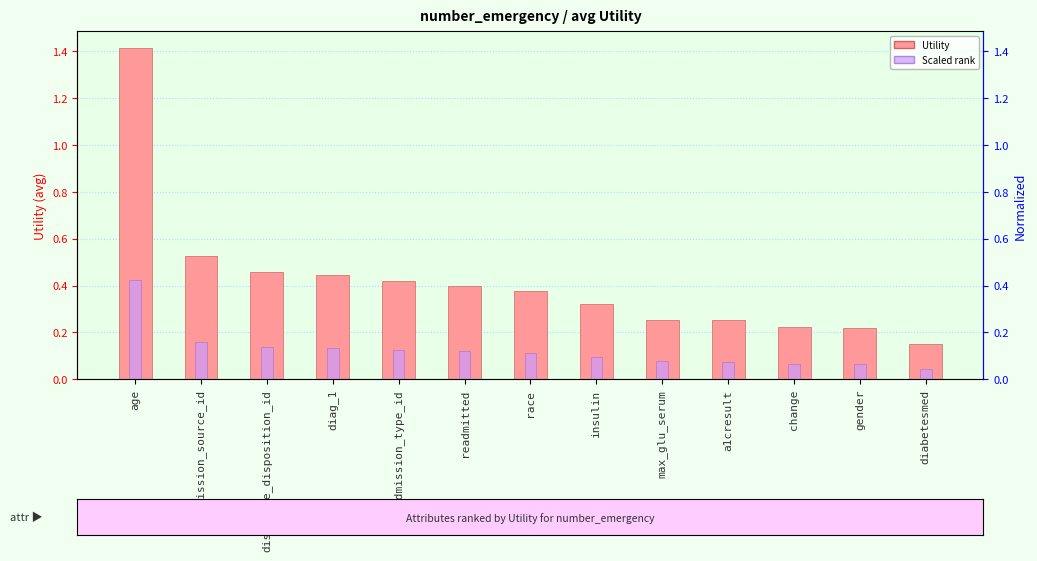

Rank the categories by Utility value from lowest to highest.

diabetesmed, gender, change, a1cresult, max_glu_serum, insulin, race, readmitted, admission_type_id, diag_1, discharge_disposition_id, admission_source_id, age